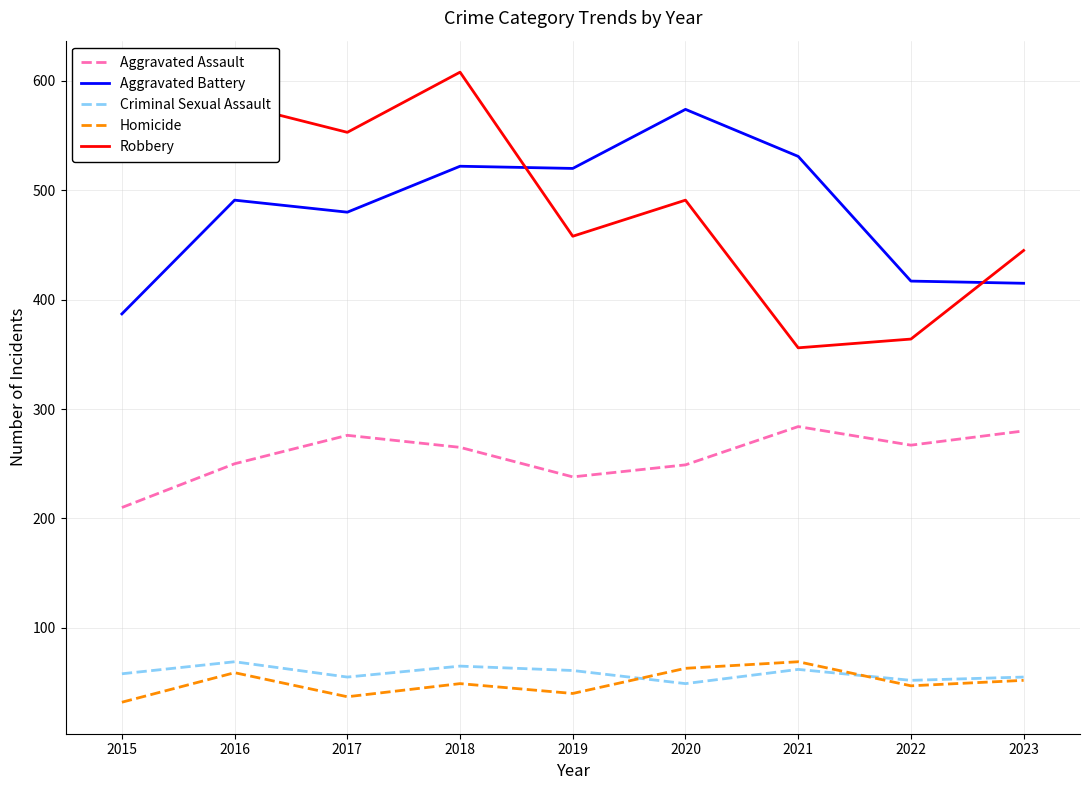

What is the minimum value shown in the chart?

32